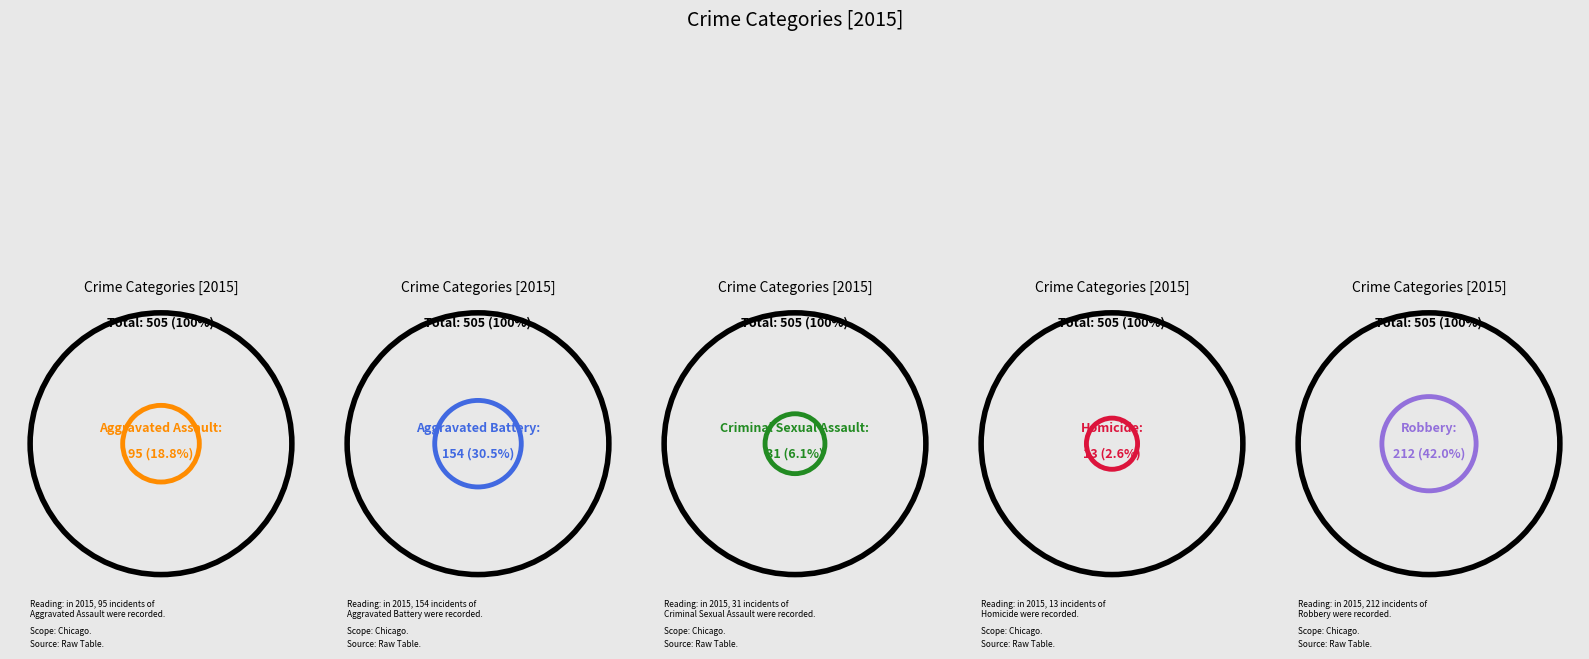

Combined, what portion of the pie is Robbery and Criminal Sexual Assault?

48.1%